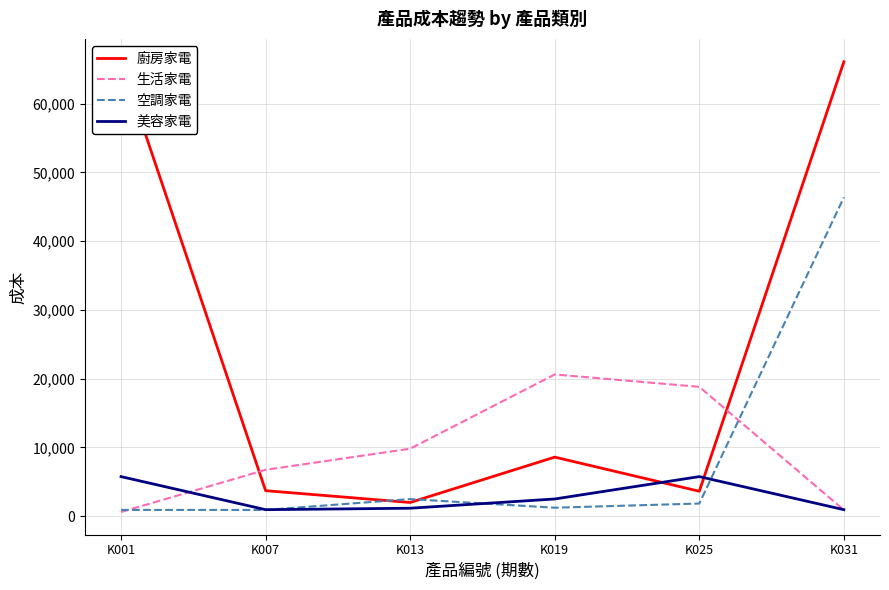

Rank the series by their maximum value, from highest to lowest.

廚房家電, 空調家電, 生活家電, 美容家電